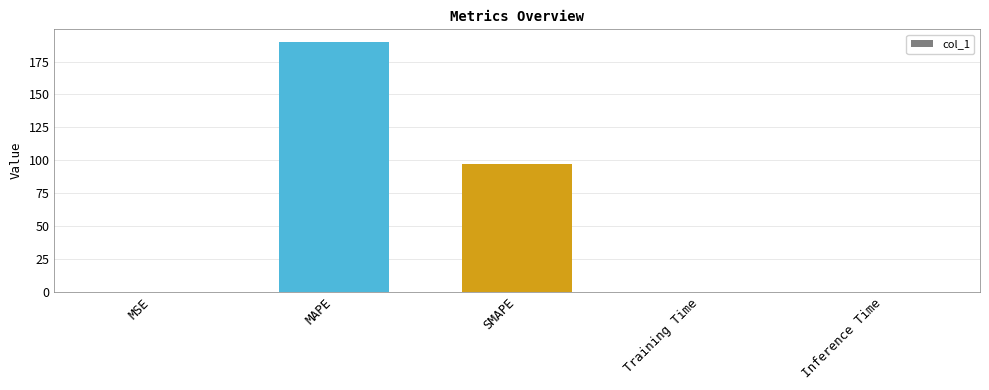

What is the sum of all values?

287.5